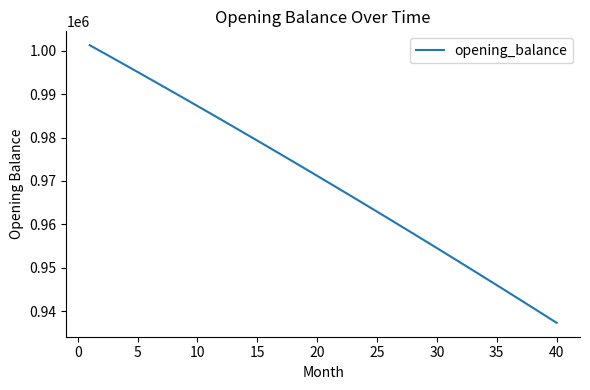

What is the difference between the maximum and minimum values?

63895.9